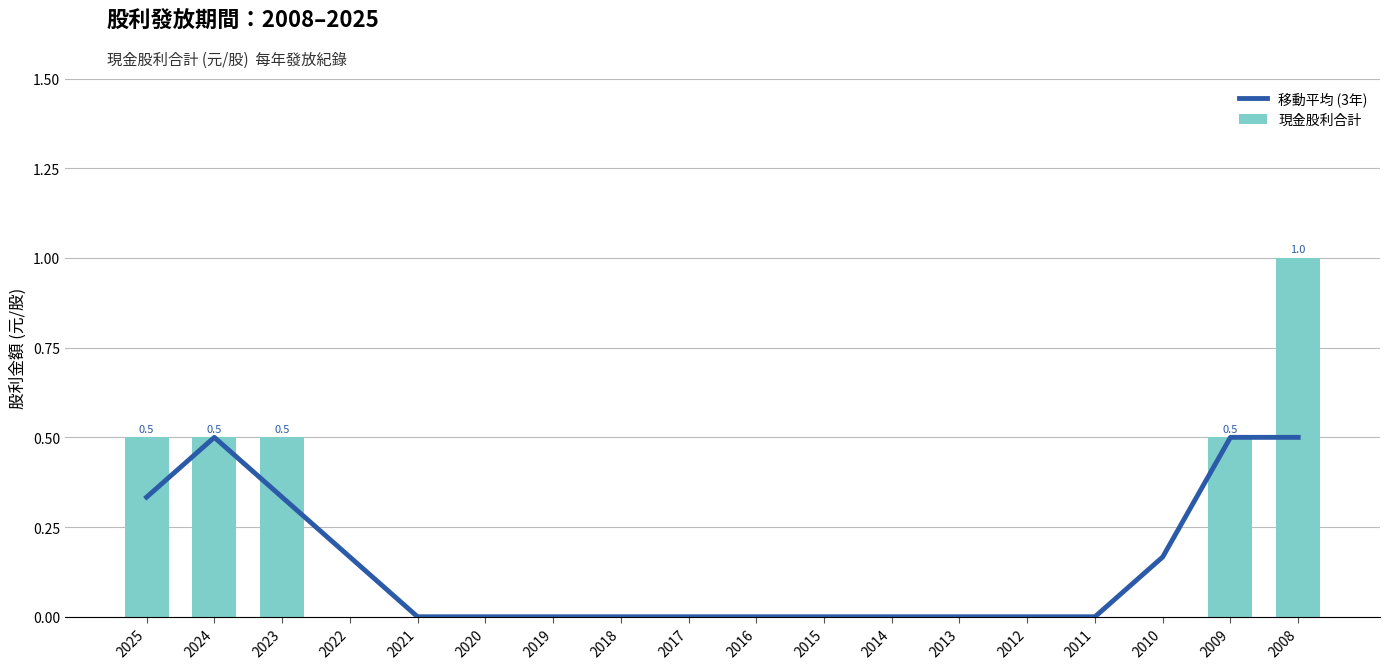

Which series has the largest total across all categories?

現金股利合計